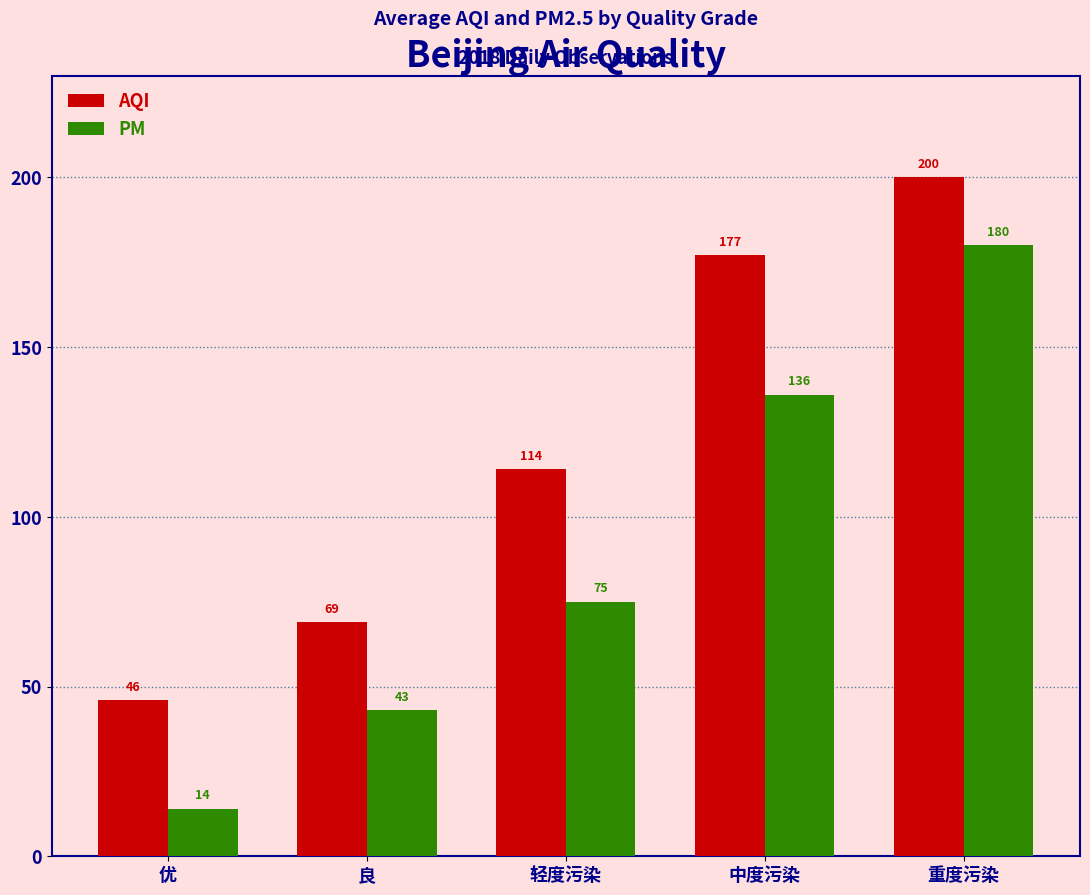

At which category is the sum across all series the highest?

重度污染